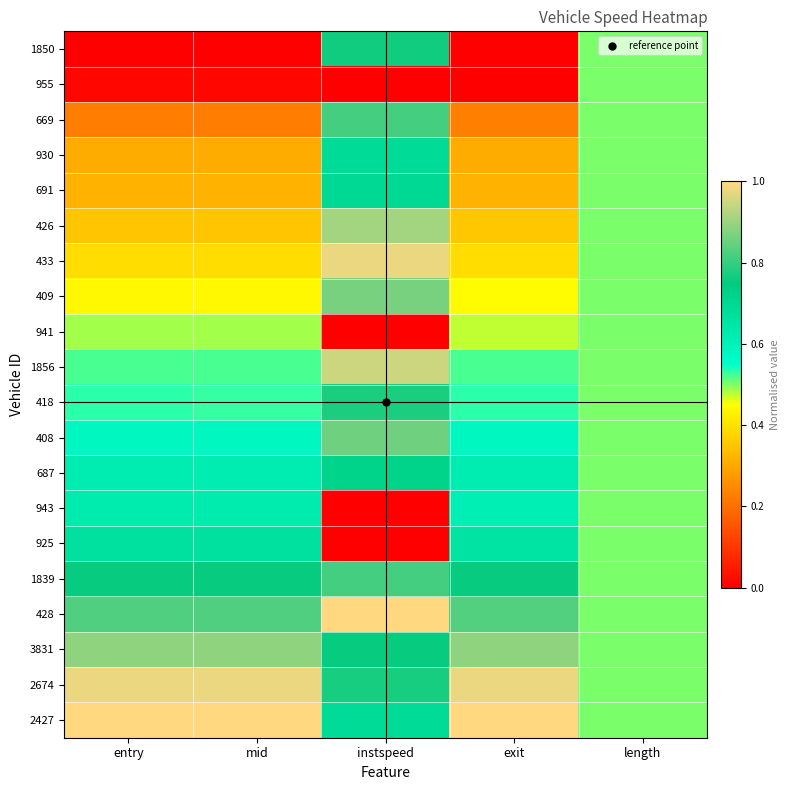

Which series has the widest spread of values?

1850